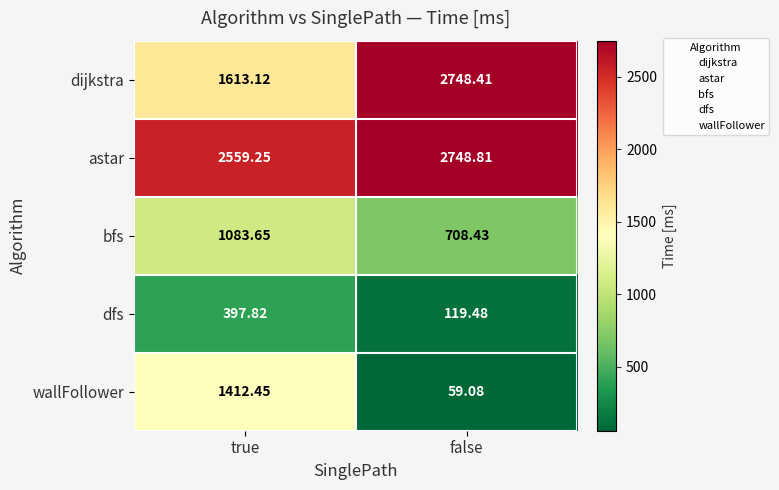

Count the number of data series in this chart.

5